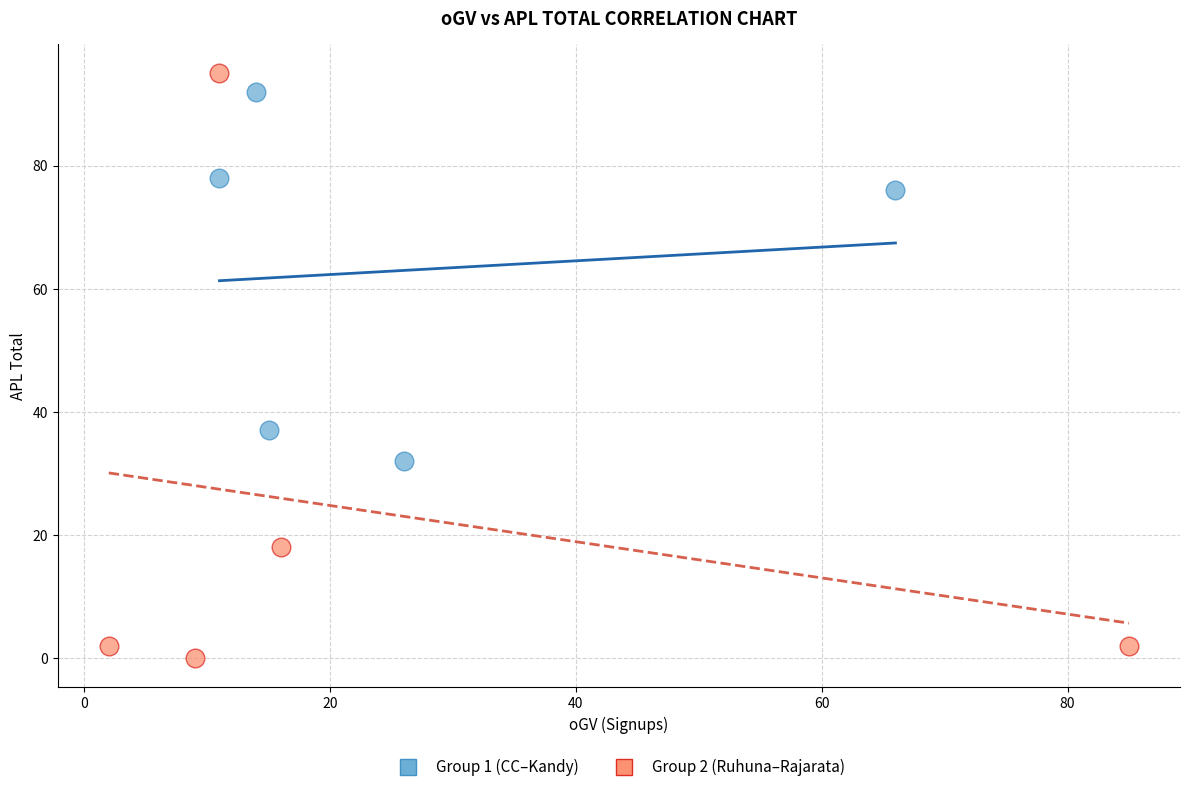

Which series contains the highest Y value?

Group 2 (Ruhuna–Rajarata)